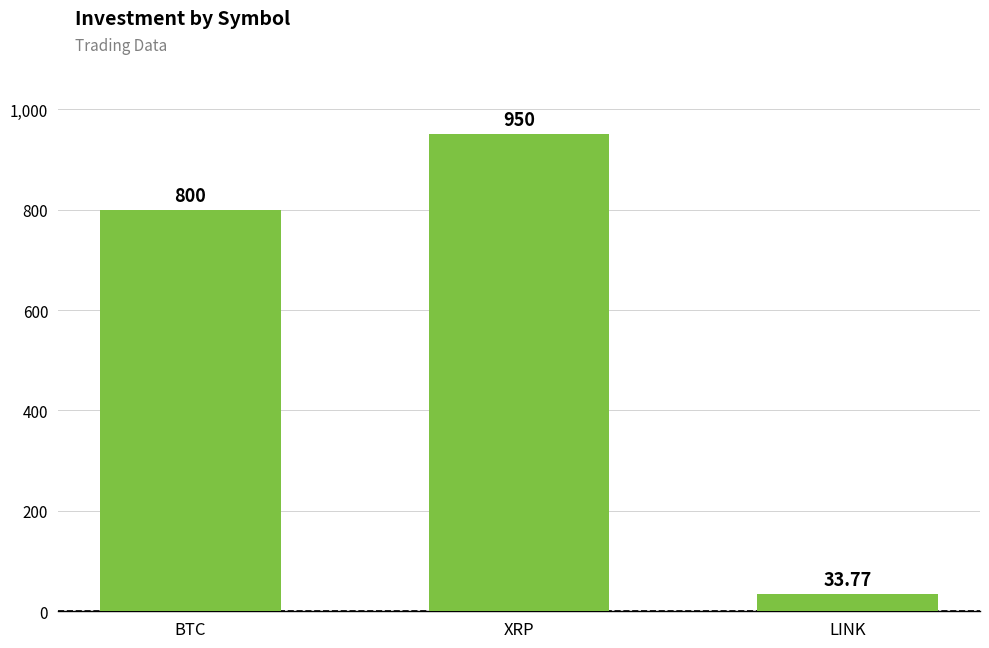

Rank the categories by value from lowest to highest.

LINK, BTC, XRP